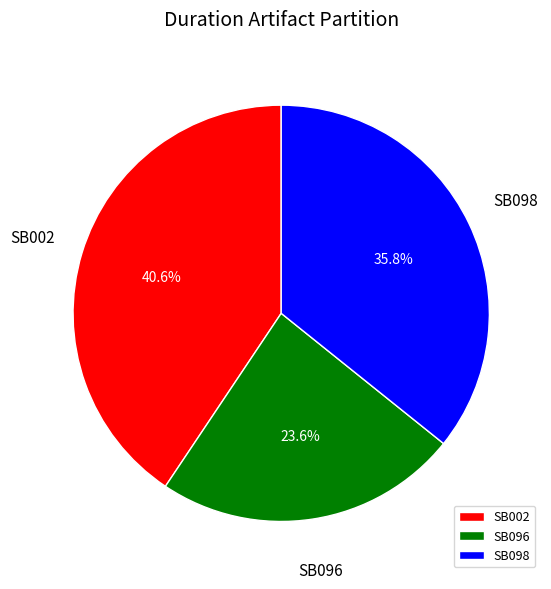

Is it true that SB096 is 24% of the pie?

True